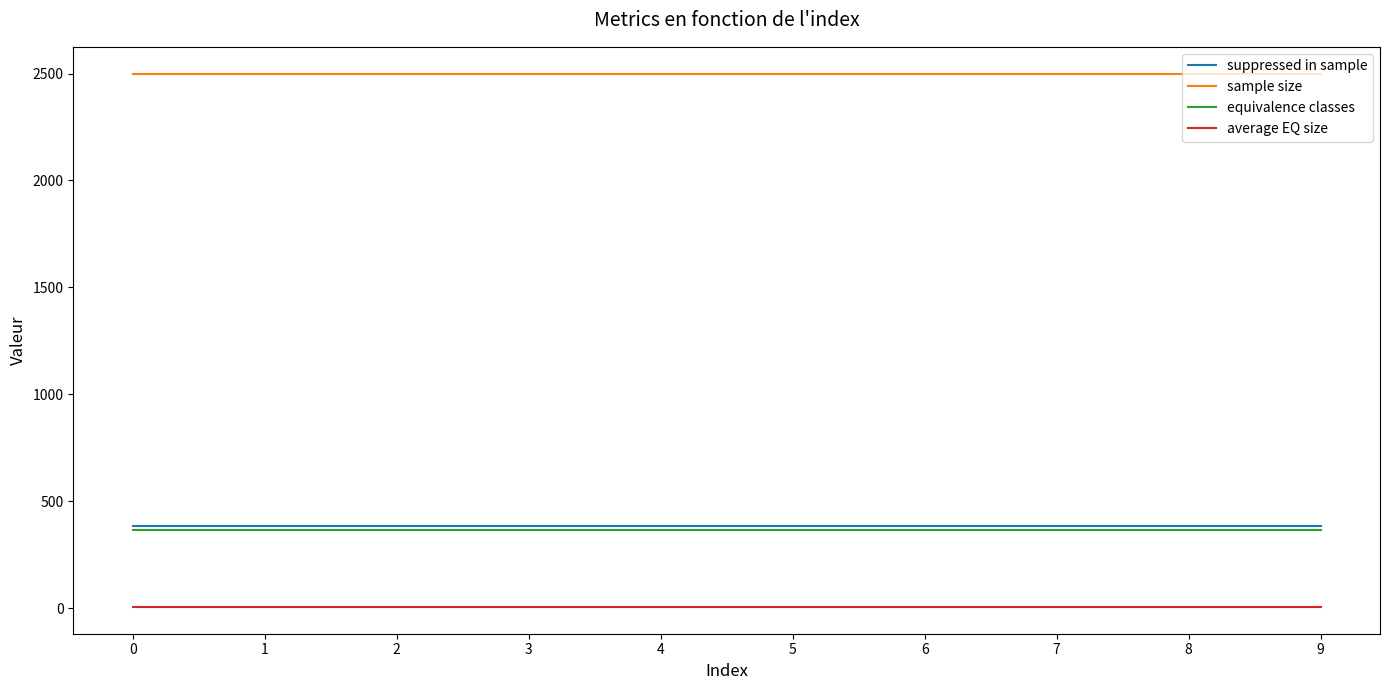

Rank the series by their maximum value, from highest to lowest.

sample size, suppressed in sample, equivalence classes, average EQ size